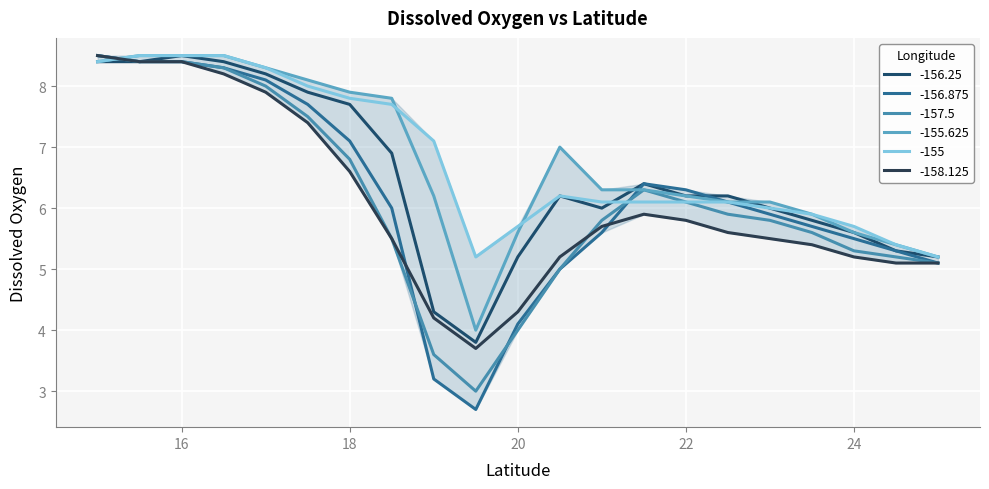

Count the number of data series in this chart.

6